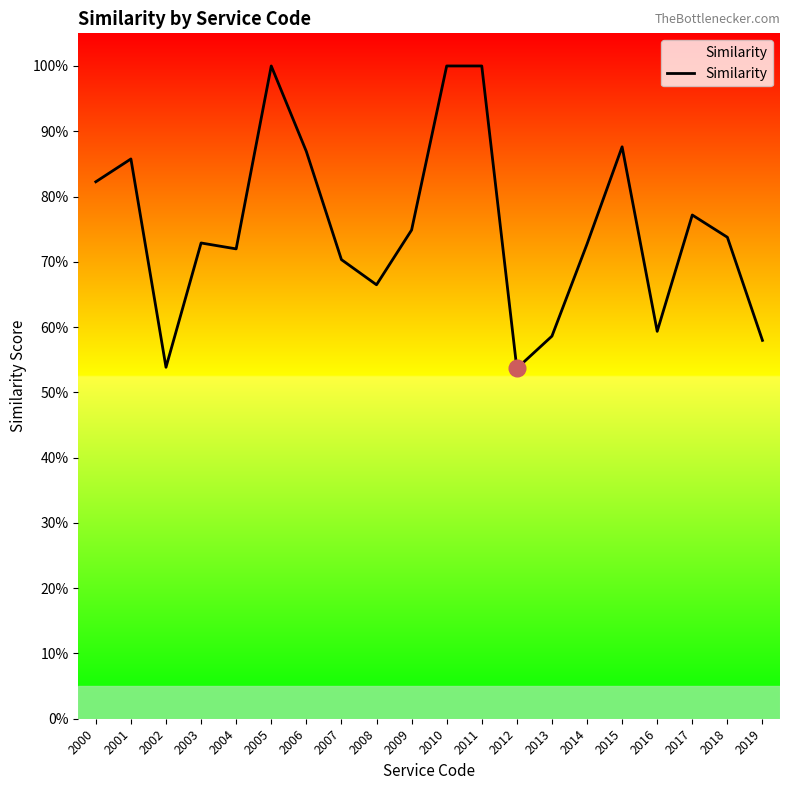

Is this an area chart (filled region under the line)?

Yes